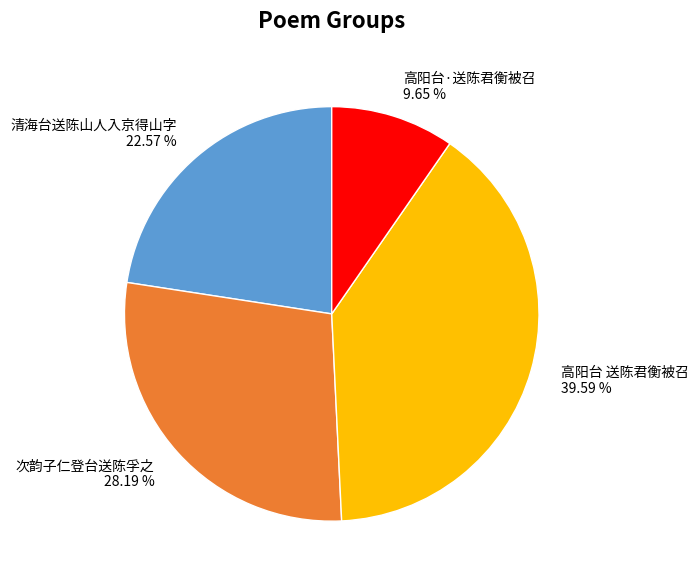

To the nearest percent, what portion does 清海台送陈山人入京得山字 represent?

23%